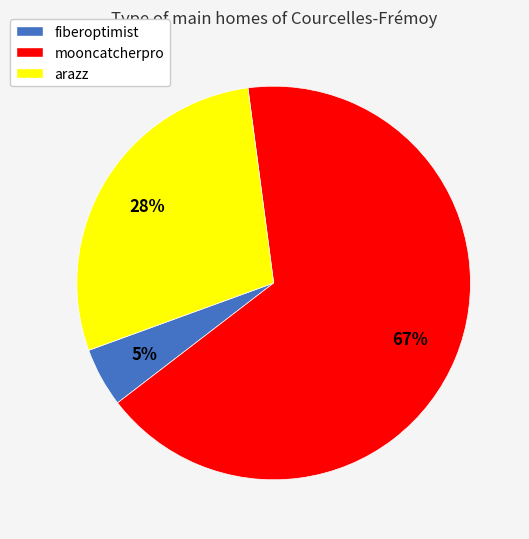

Which slice represents more than half of the pie?

mooncatcherpro